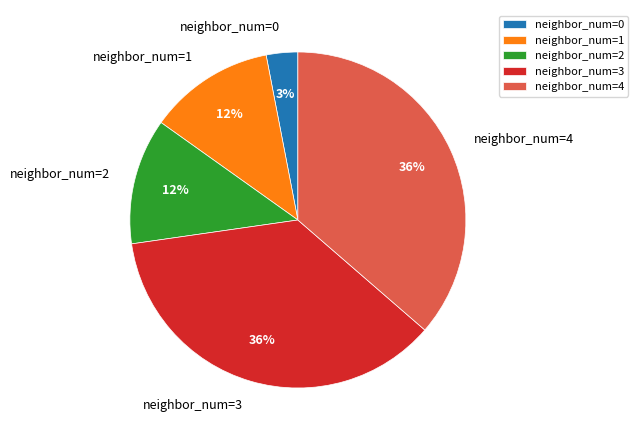

Which slice is the smallest?

neighbor_num=0